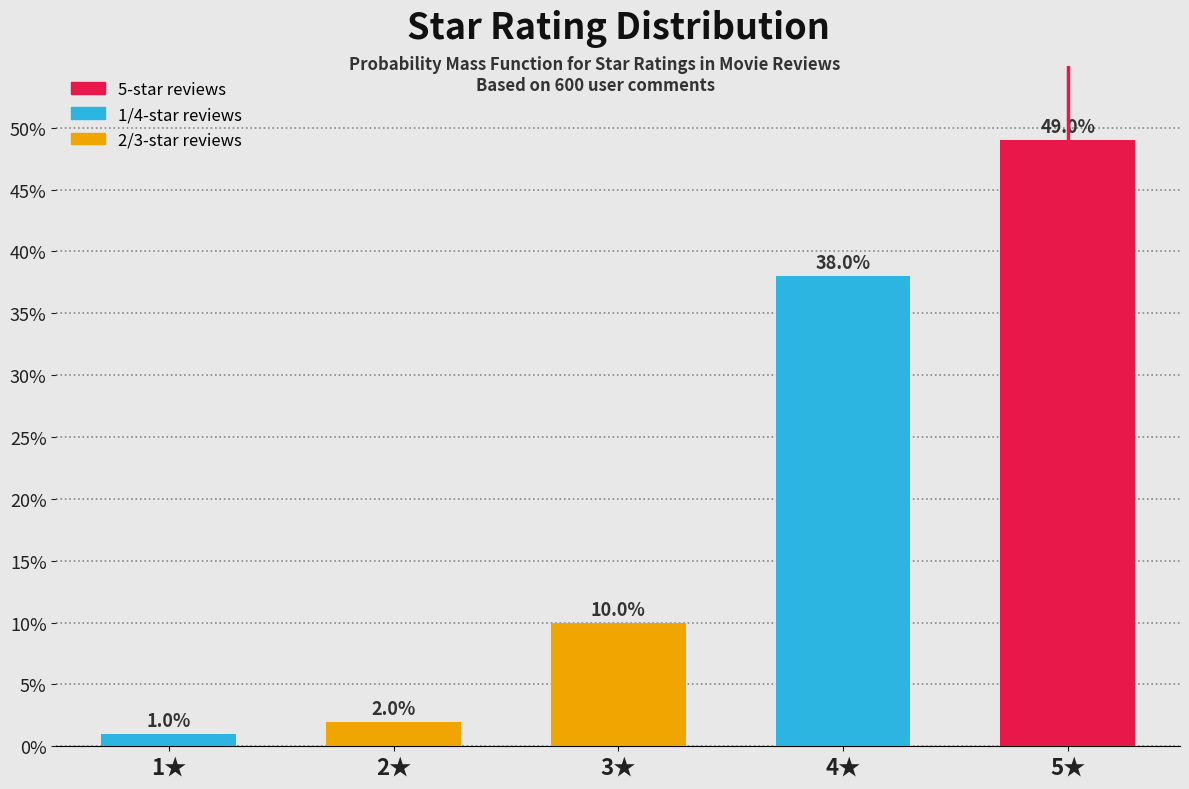

Reading left to right, transcribe all the data shown in this chart.

1	2	10	38	49